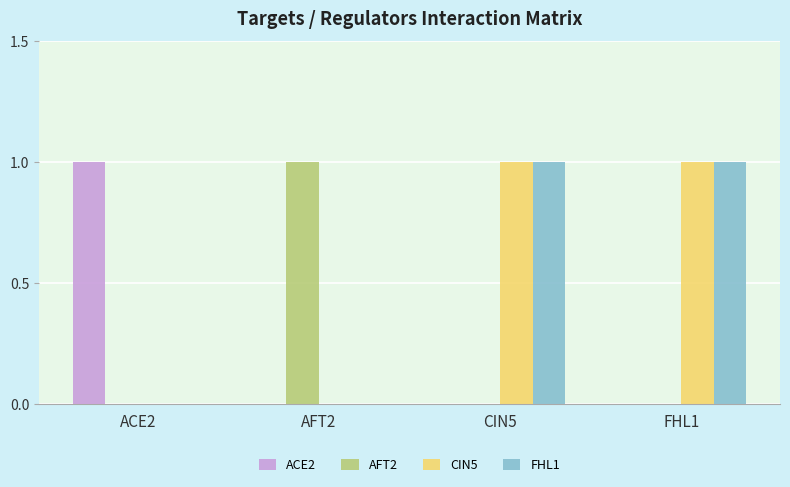

Reading left to right, what are all the values shown in this chart?

ACE2: 1	0	0	0
AFT2: 0	1	0	0
CIN5: 0	0	1	1
FHL1: 0	0	1	1